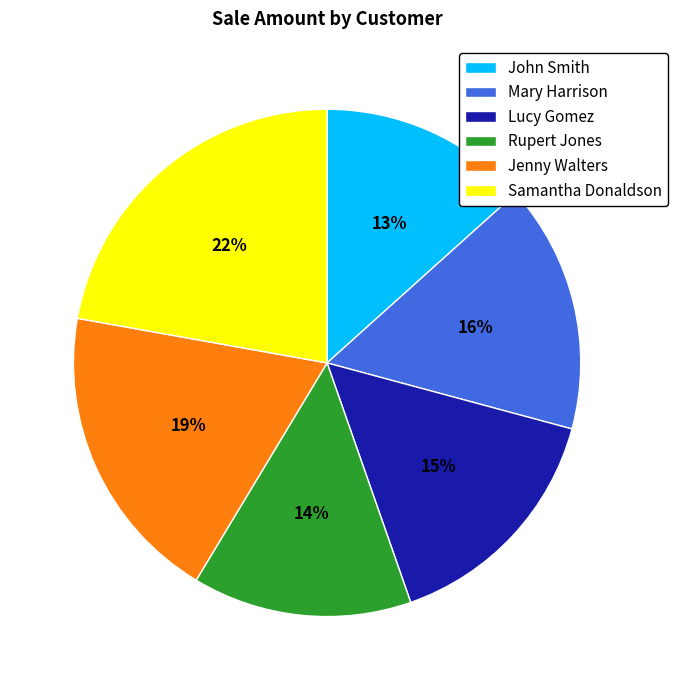

Do Rupert Jones and Mary Harrison together represent more than half of the pie?

No